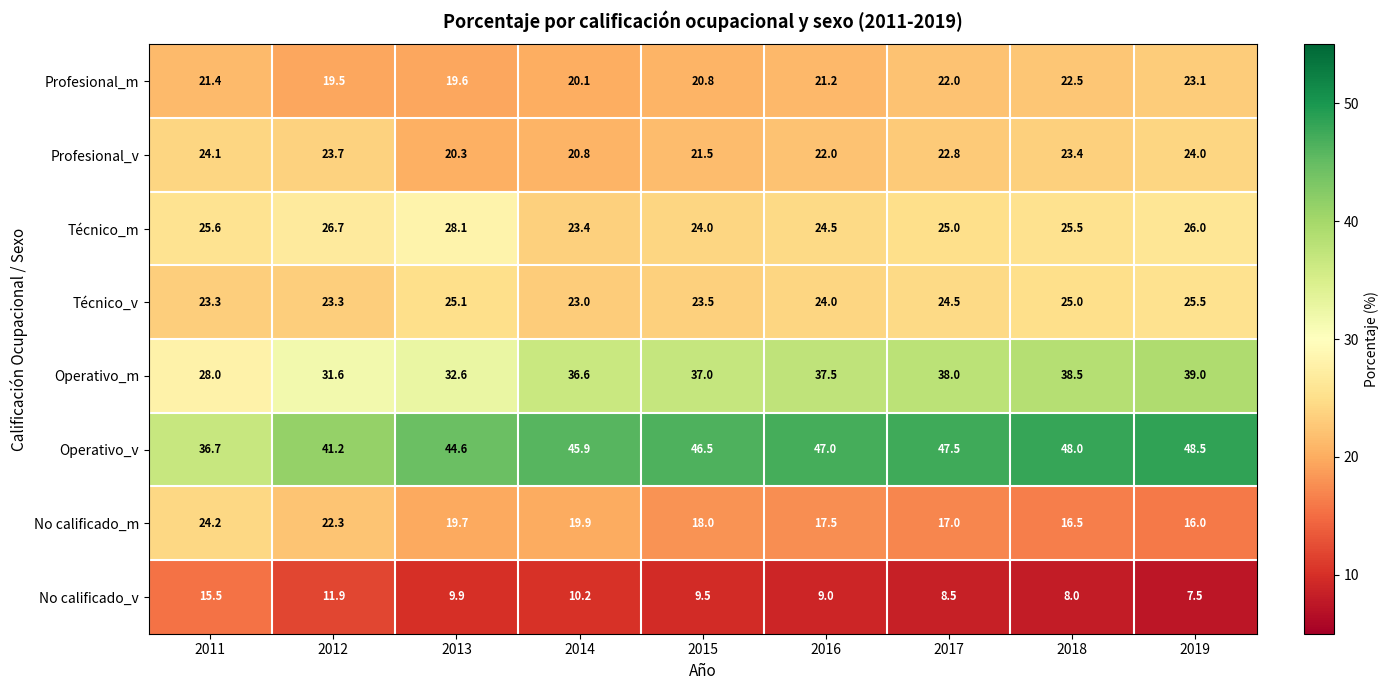

The Operativo_v series shows 62.8 at 2017. True or false?

False